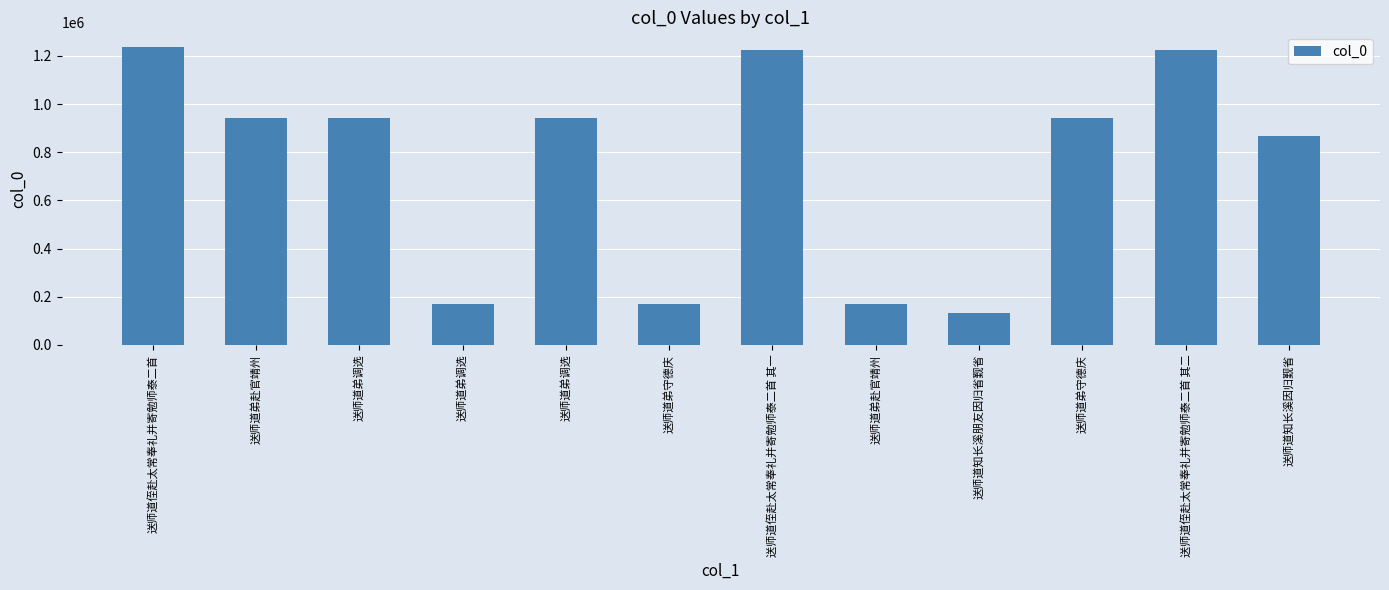

How many bars are there in total?

12